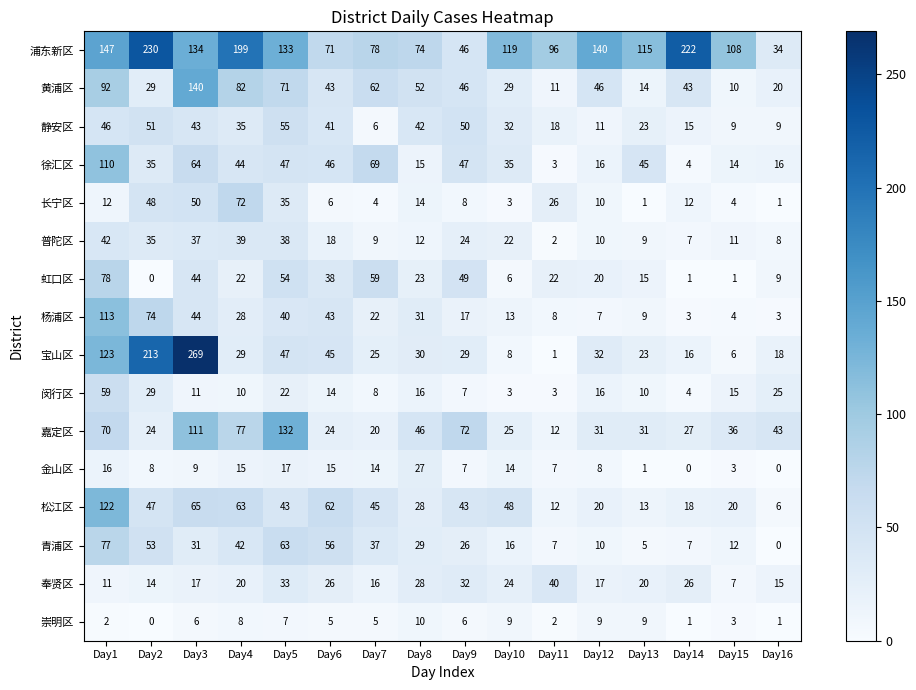

At which category is the sum across all series the highest?

Day1